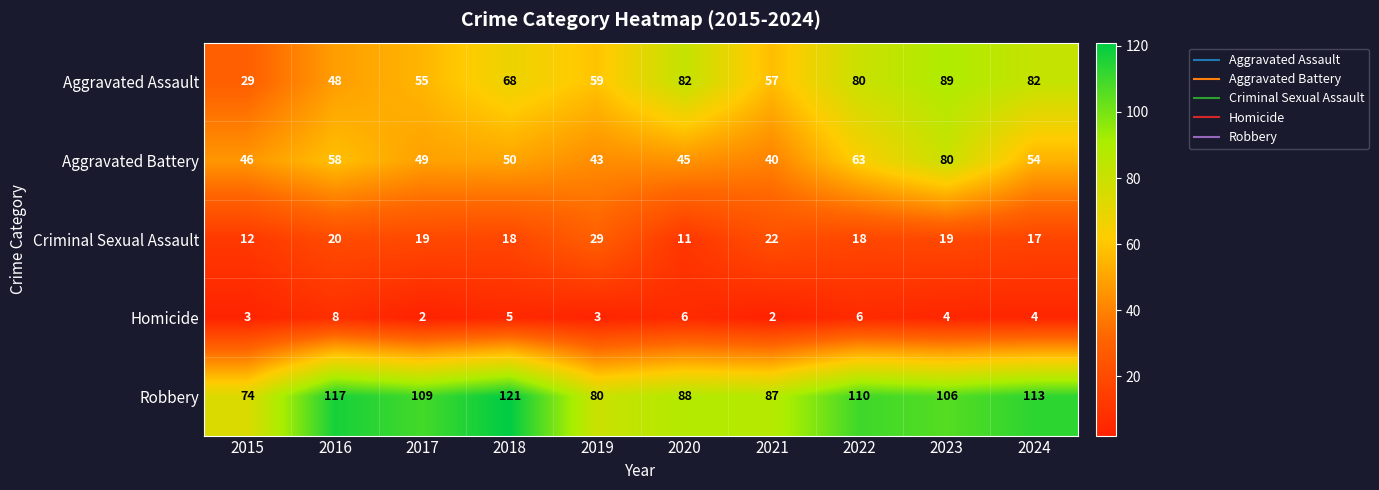

What is the difference between the highest and lowest values at 2017?

107